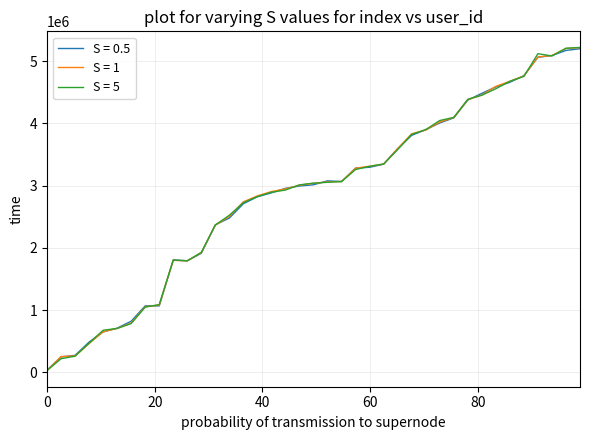

Which series has the largest range (max minus min)?

S = 5